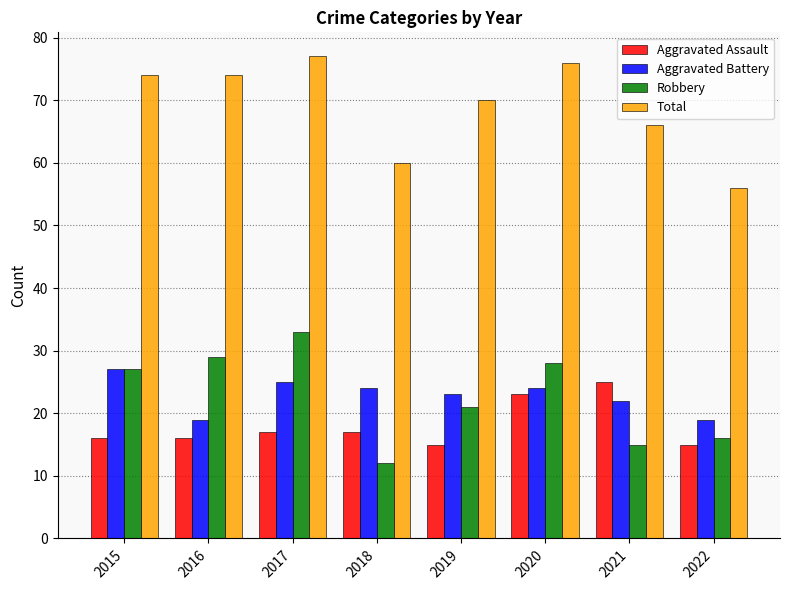

What is the difference between the highest and lowest values at 2015?

58